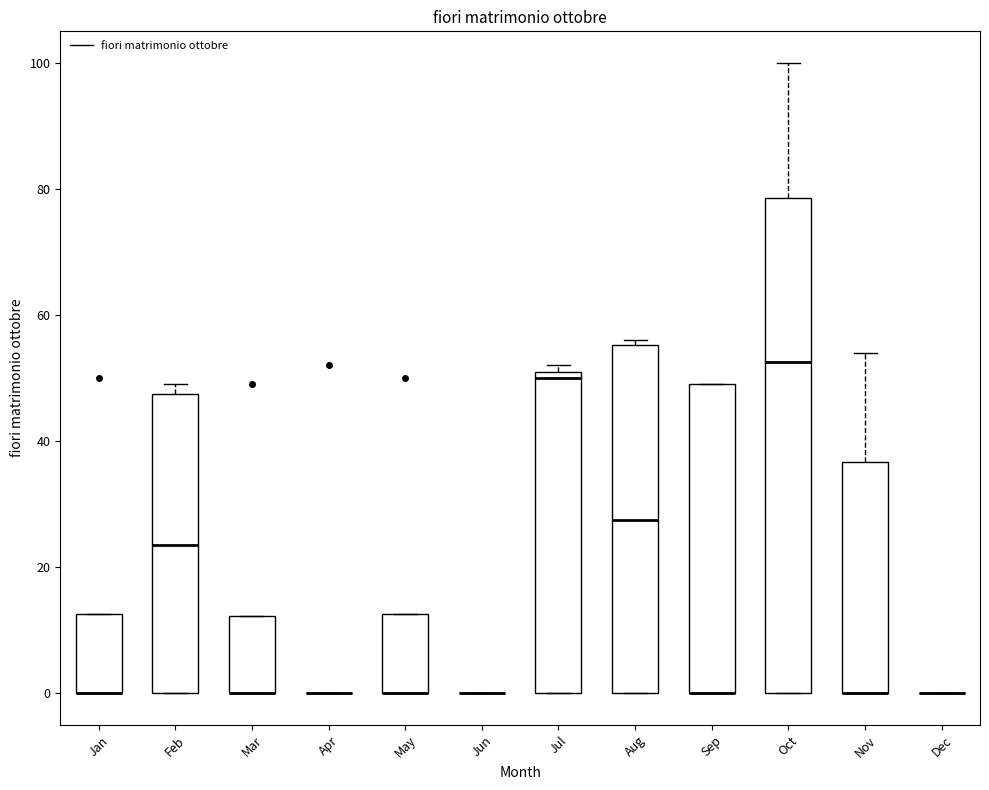

Which box is the tallest, from its lower edge to its upper edge?

Oct